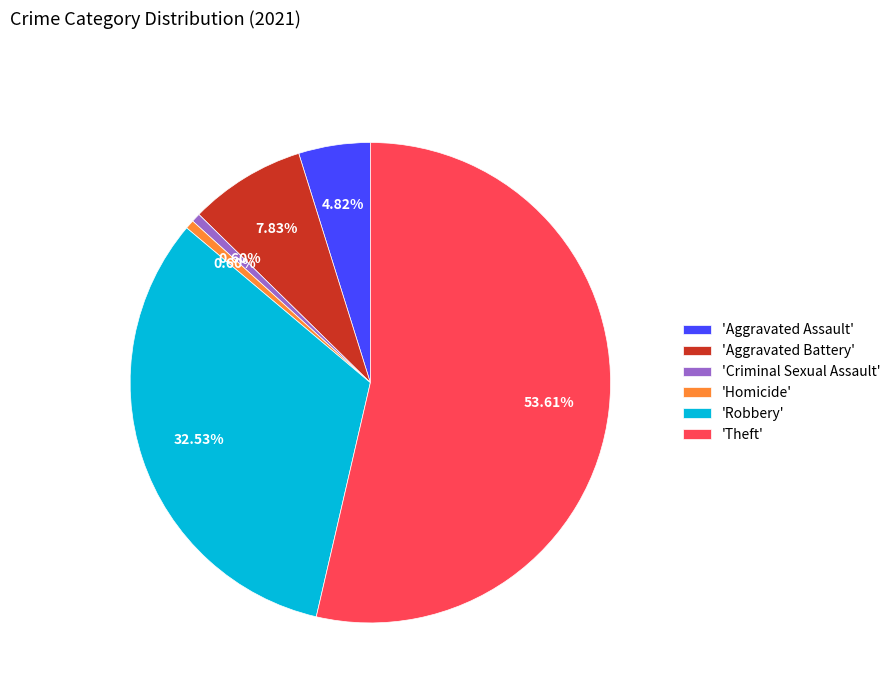

Which category has the biggest portion of the pie?

'Theft'